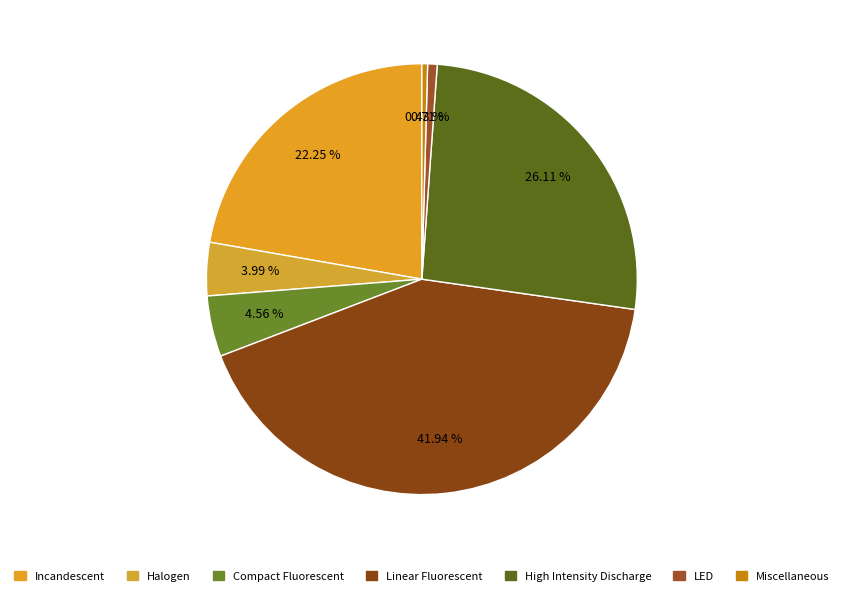

To the nearest percent, what is the difference between the largest and smallest slice percentages?

42%